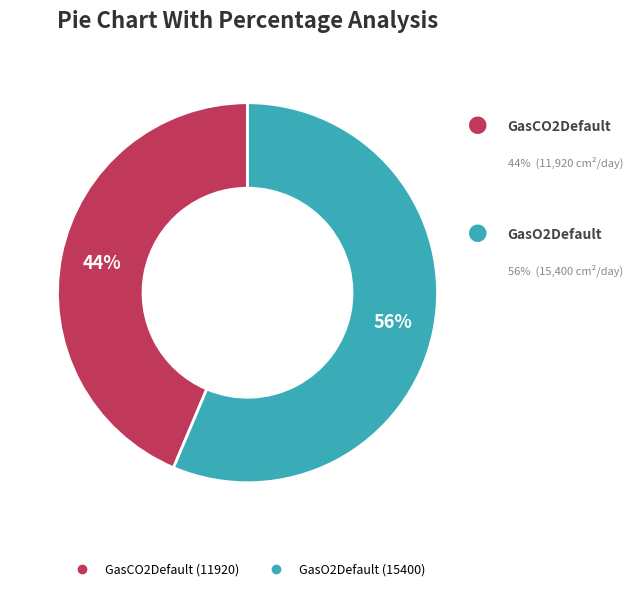

The GasO2Default slice represents 56% of the pie. True or false?

True